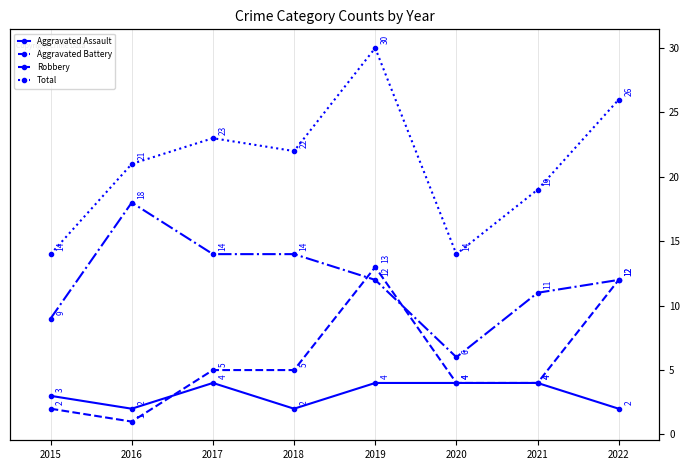

What are all the series names shown in the legend?

Aggravated Assault, Aggravated Battery, Robbery, Total